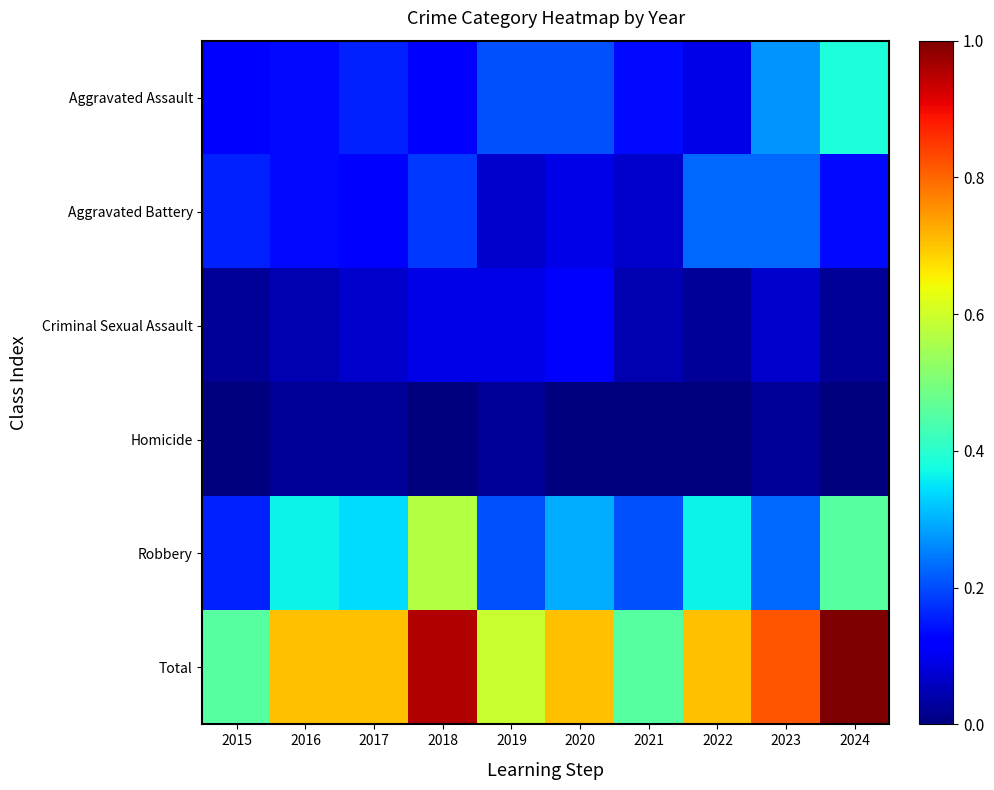

Reading right to left, what are all the values shown in this chart?

Aggravated Assault: 2024=0.4	2023=0.3	2022=0.1	2021=0.1	2020=0.2	2019=0.2	2018=0.1	2017=0.2	2016=0.1	2015=0.1
Aggravated Battery: 2024=0.1	2023=0.2	2022=0.2	2021=0.1	2020=0.1	2019=0.1	2018=0.2	2017=0.1	2016=0.1	2015=0.2
Criminal Sexual Assault: 2024=0.0	2023=0.1	2022=0.0	2021=0.0	2020=0.1	2019=0.1	2018=0.1	2017=0.1	2016=0.0	2015=0.0
Homicide: 2024=0.0	2023=0.0	2022=0.0	2021=0.0	2020=0.0	2019=0.0	2018=0.0	2017=0.0	2016=0.0	2015=0.0
Robbery: 2024=0.5	2023=0.2	2022=0.4	2021=0.2	2020=0.3	2019=0.2	2018=0.6	2017=0.3	2016=0.4	2015=0.2
Total: 2024=1.0	2023=0.8	2022=0.7	2021=0.5	2020=0.7	2019=0.6	2018=1.0	2017=0.7	2016=0.7	2015=0.5